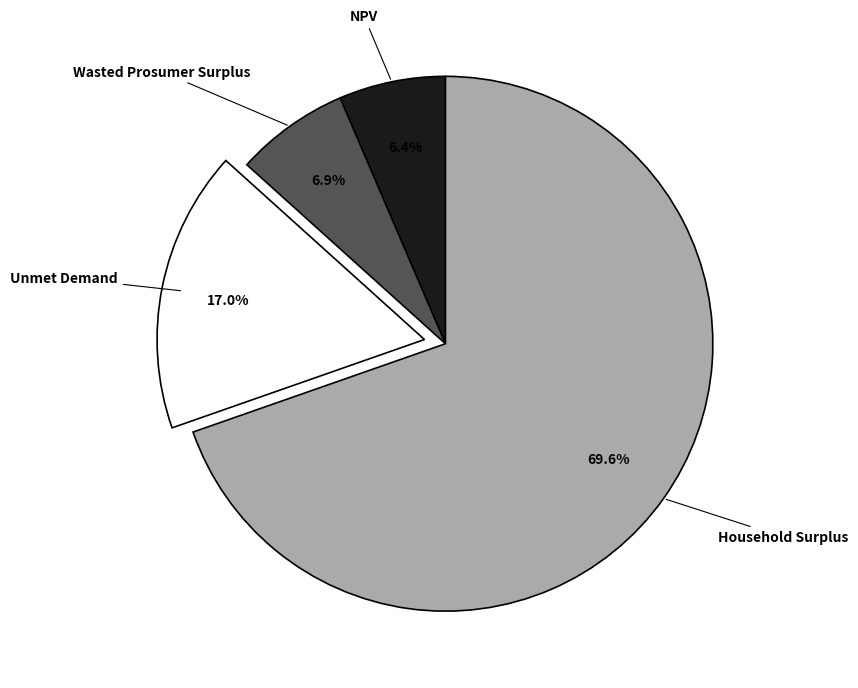

Does any single category account for the majority?

Yes